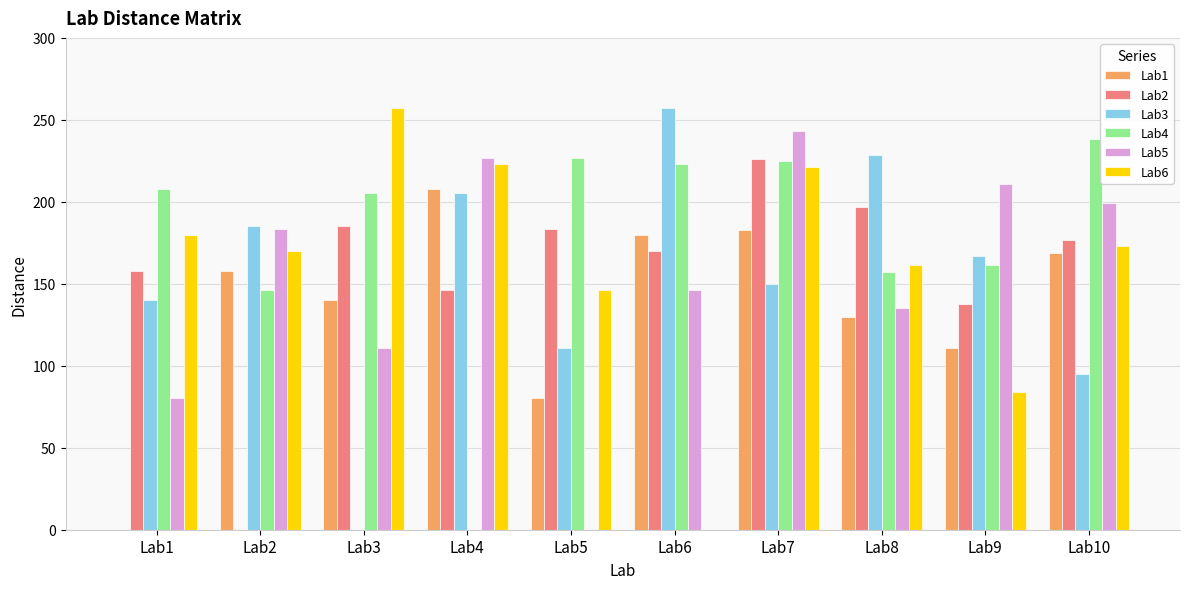

How many groups of bars are there?

10